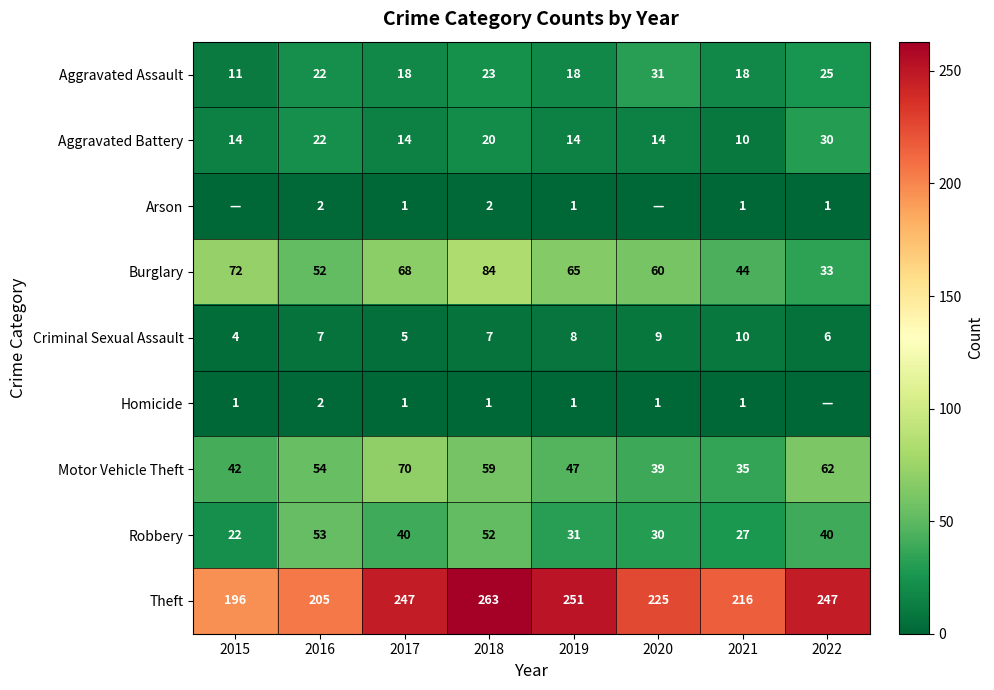

At which label does Robbery first exceed 40?

2016